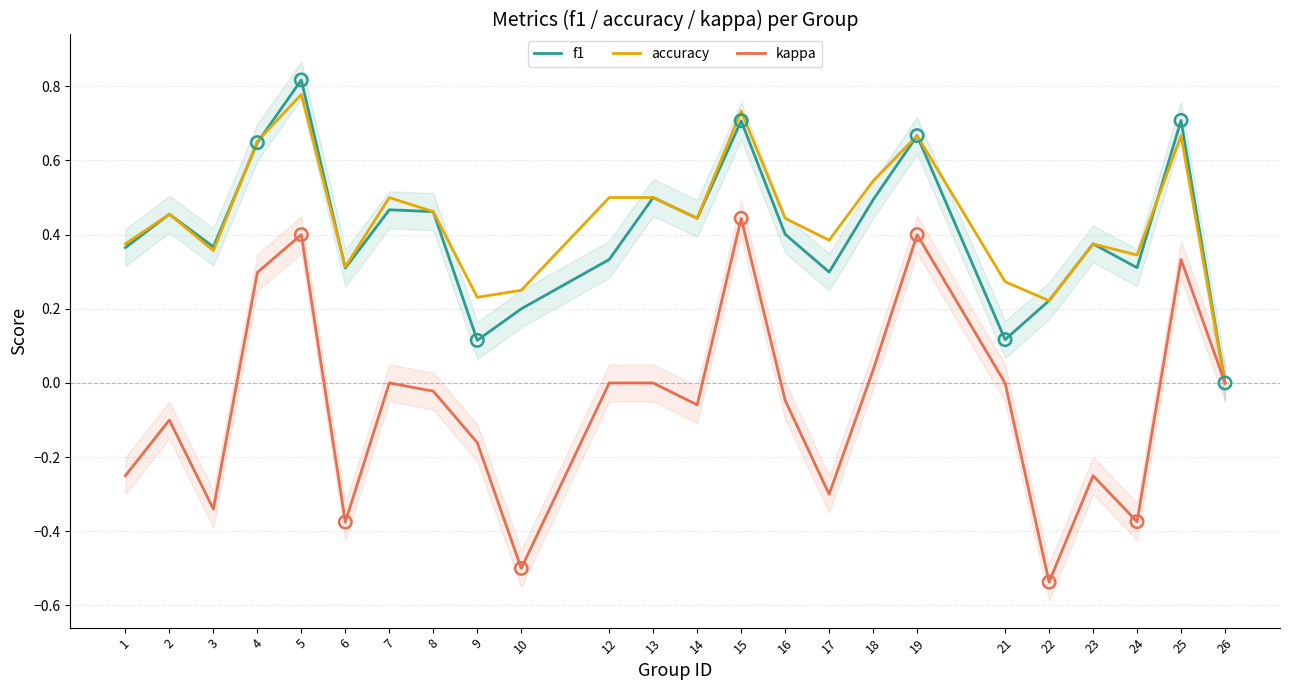

Is the value of f1 at 8 greater than the value of kappa at 2?

Yes